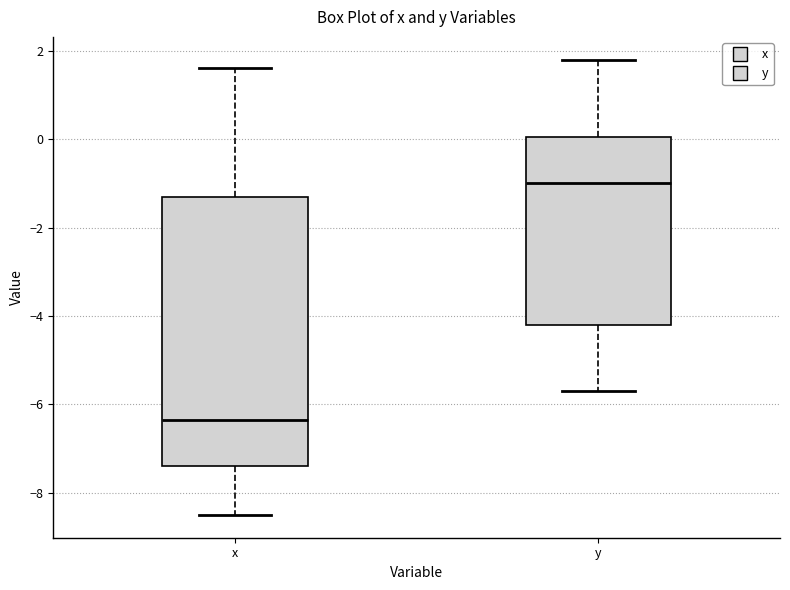

Which box has the highest median line?

y